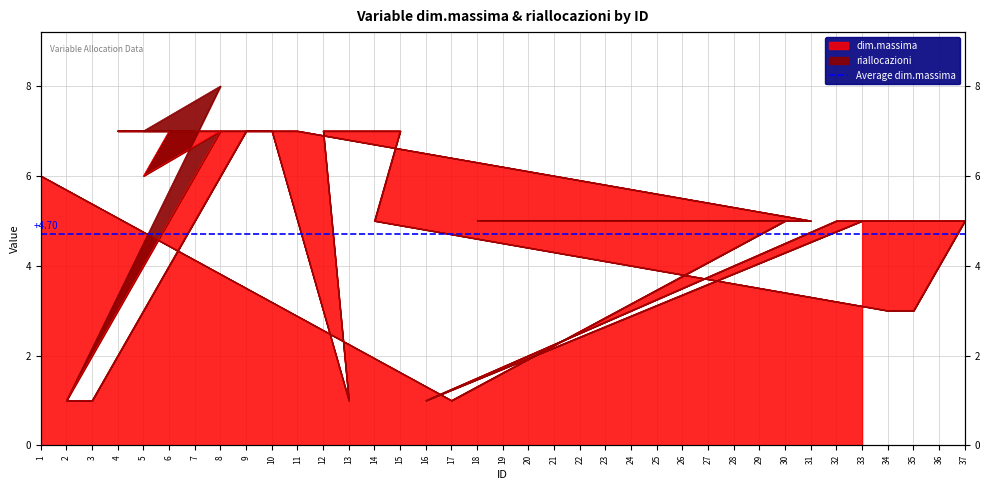

What is the difference between the maximum and minimum values?

6